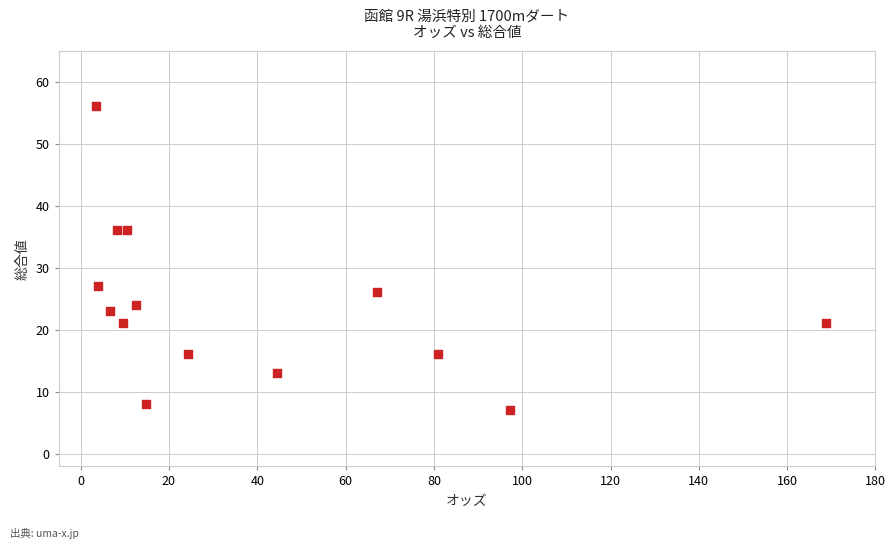

What Y value in the scatter plot is closest to 31?

27